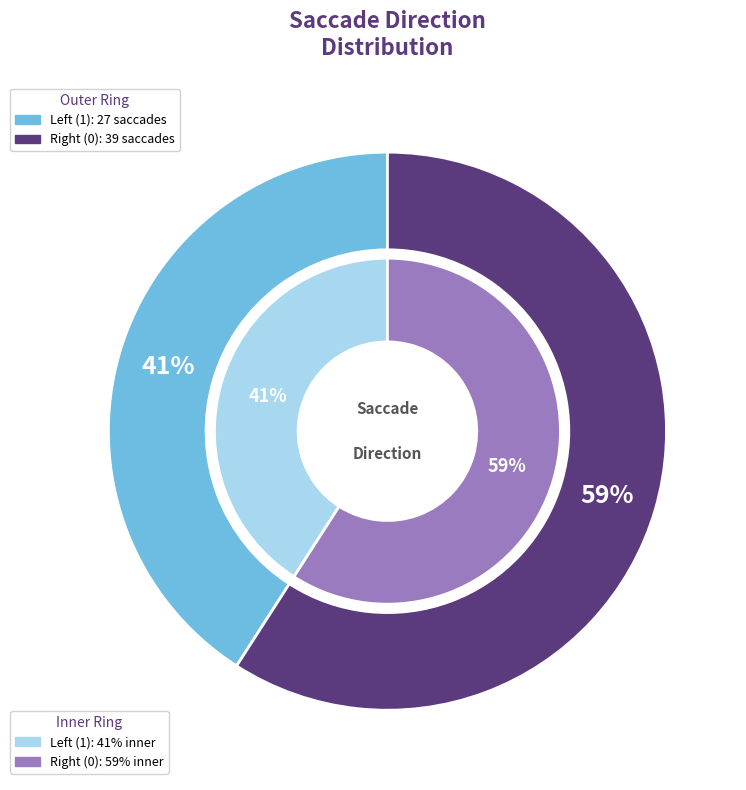

Rank the categories by value from lowest to highest.

Left (1), Right (0)